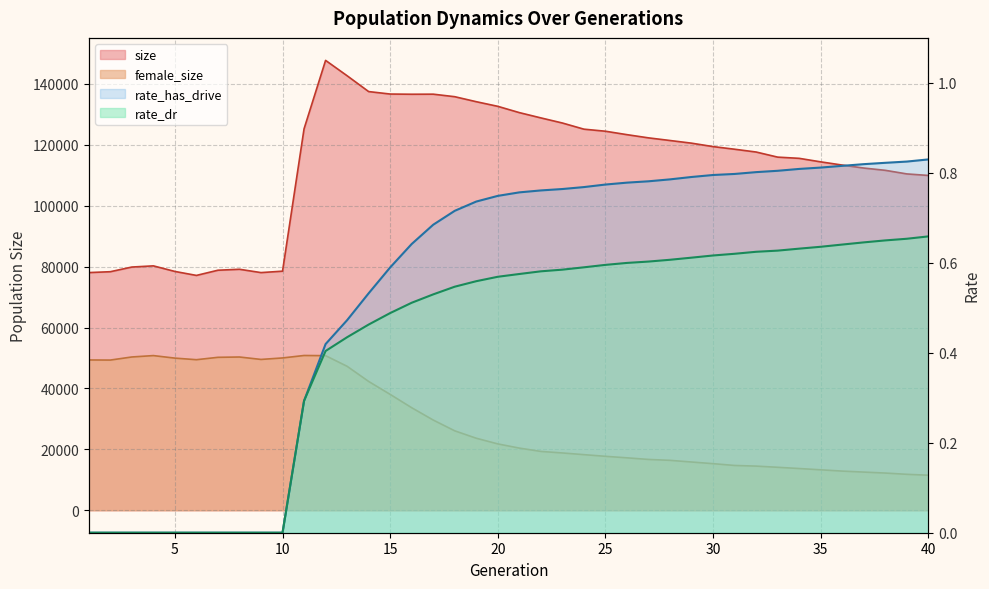

Count the number of data series in this chart.

4